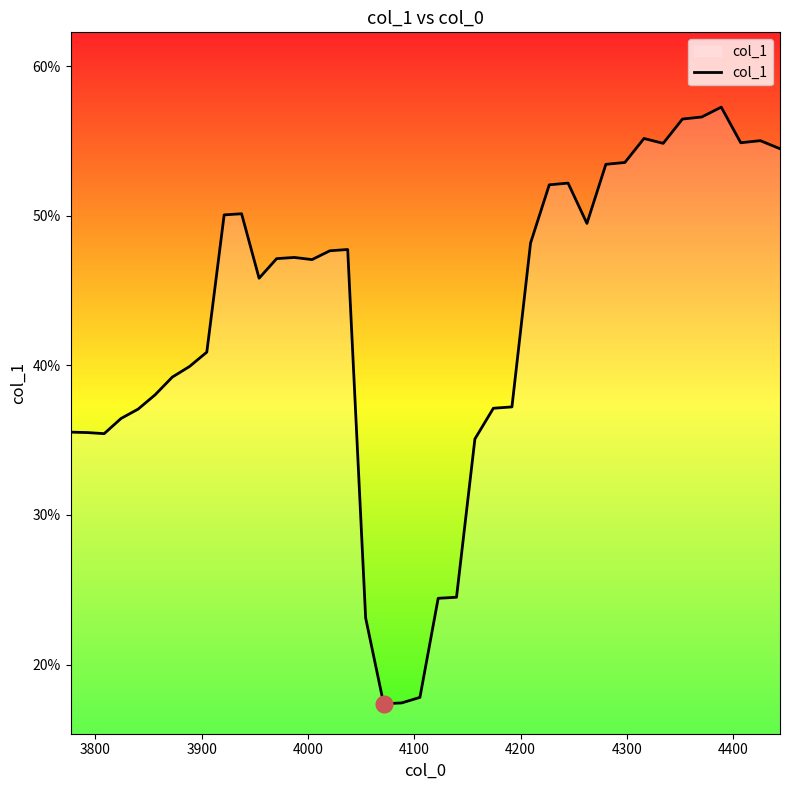

Reading right to left, what are all the values shown in this chart?

0.5	0.6	0.5	0.6	0.6	0.6	0.5	0.6	0.5	0.5	0.5	0.5	0.5	0.5	0.4	0.4	0.4	0.2	0.2	0.2	0.2	0.2	0.2	0.5	0.5	0.5	0.5	0.5	0.5	0.5	0.5	0.4	0.4	0.4	0.4	0.4	0.4	0.4	0.4	0.4